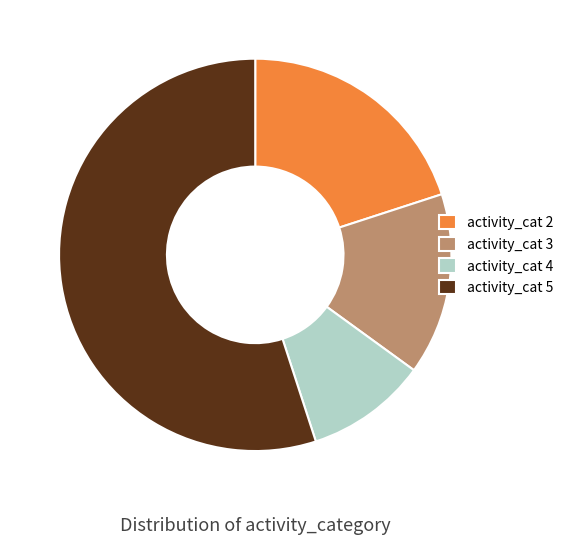

Is it true that activity_cat 5 is 55% of the pie?

True